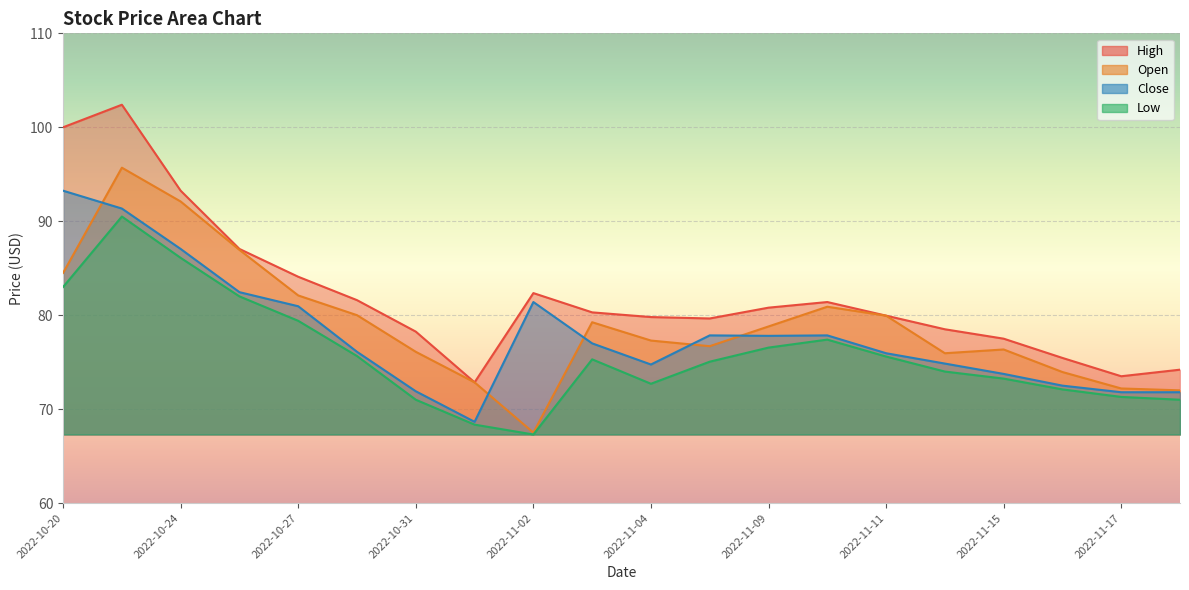

What is the label of the 3rd point from the left?

2022-10-24